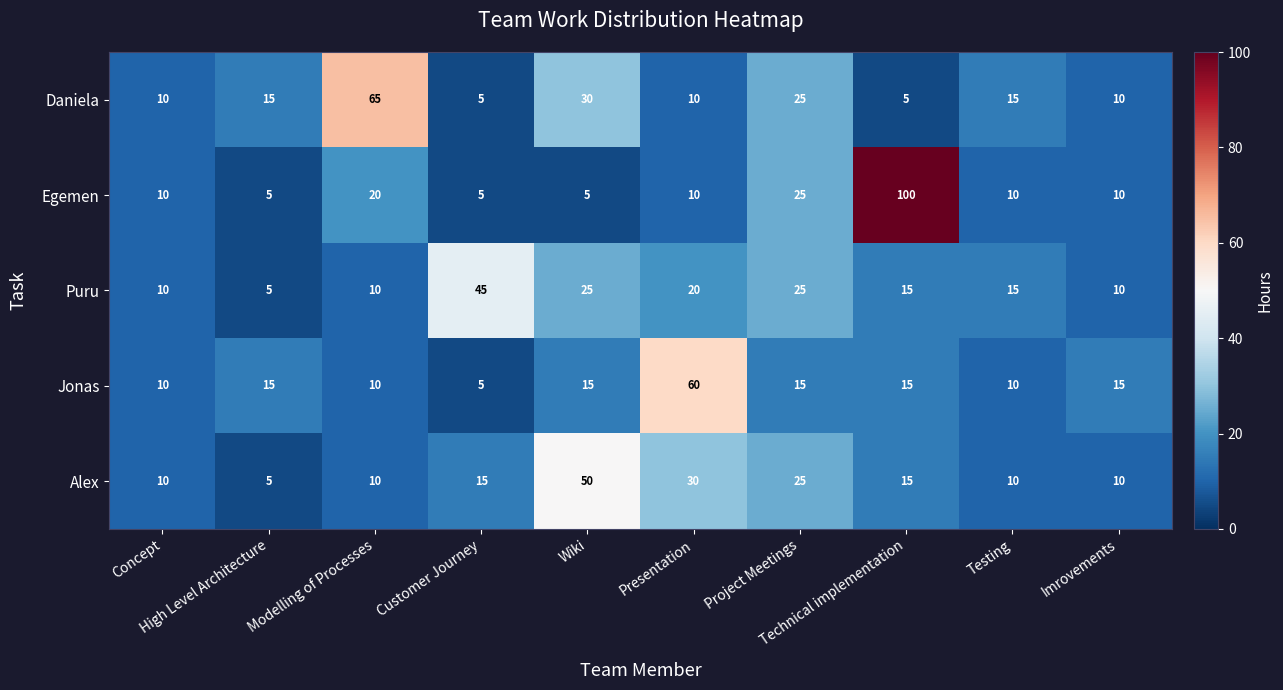

What is the difference between the highest and lowest values at High Level Architecture?

10